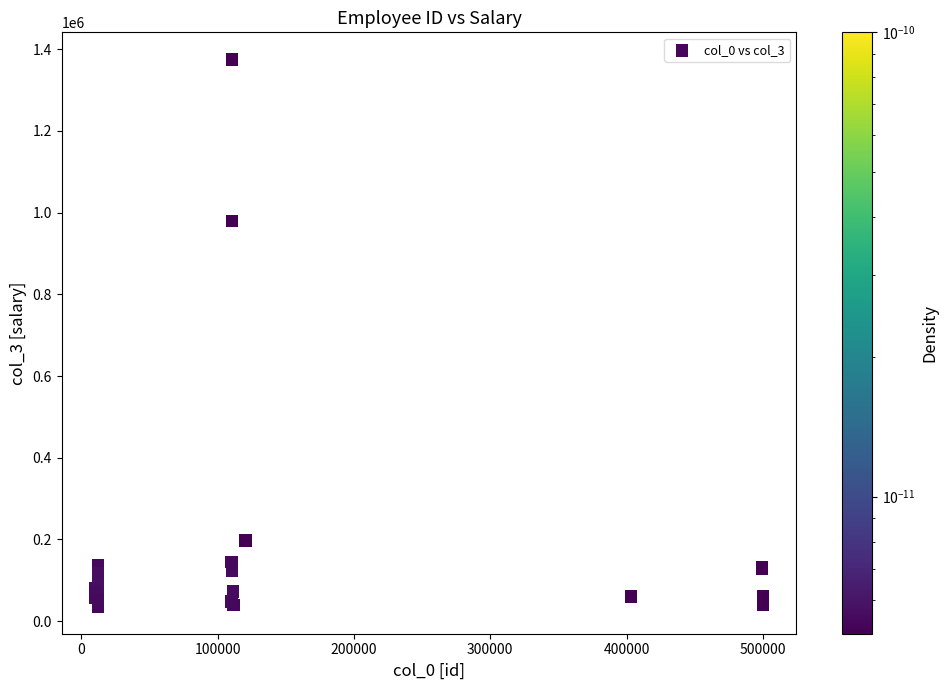

What Y value in the scatter plot is closest to 705201?

980000